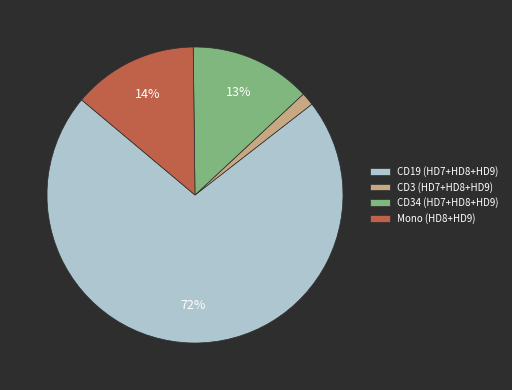

Which has a higher value, Mono (HD8+HD9) or CD19 (HD7+HD8+HD9)?

CD19 (HD7+HD8+HD9)